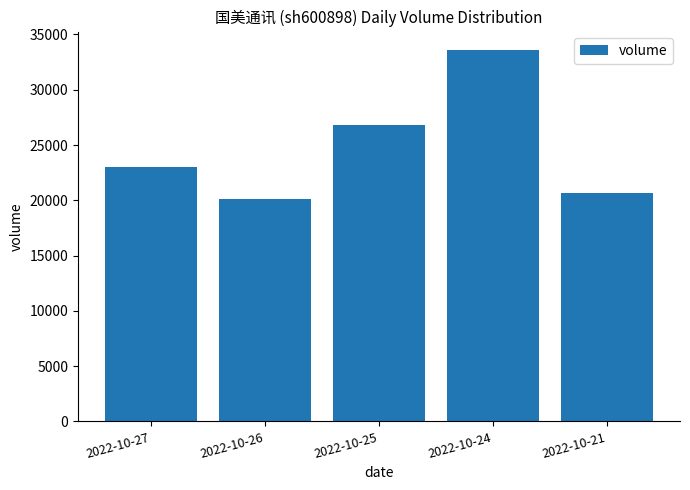

What is the change in value from 2022-10-25 to 2022-10-24?

+6760